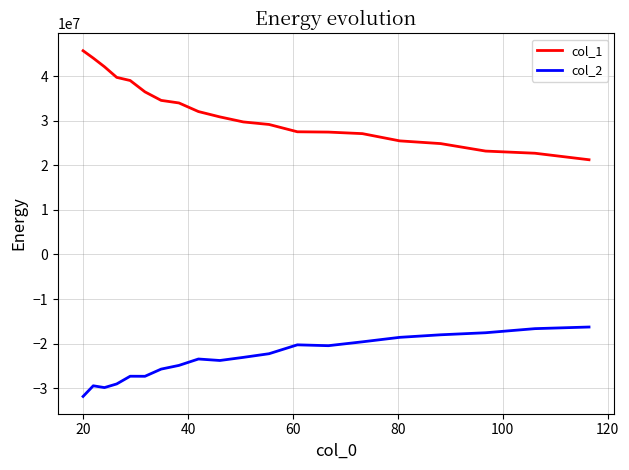

What is the sum of all col_2 values?

-465667787.9